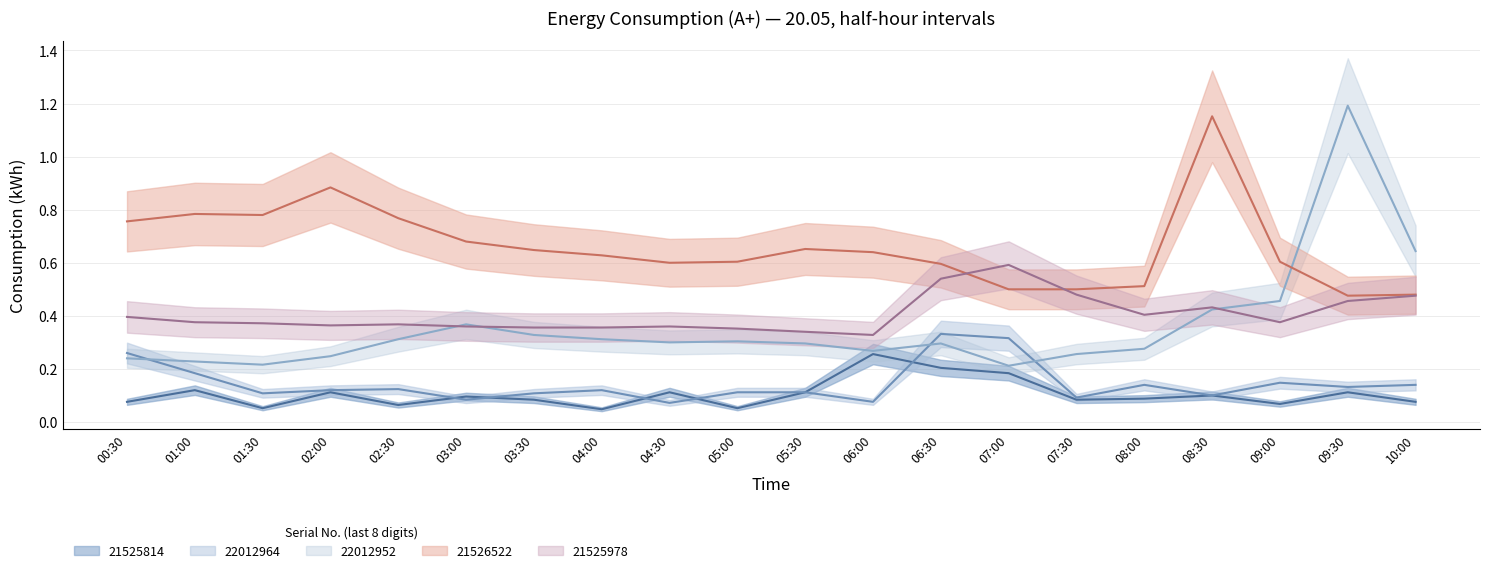

Reading left to right, extract all data points from this chart.

48184921525814: 00:30=0.1	01:00=0.1	01:30=0.1	02:00=0.1	02:30=0.1	03:00=0.1	03:30=0.1	04:00=0.0	04:30=0.1	05:00=0.1	05:30=0.1	06:00=0.3	06:30=0.2	07:00=0.2	07:30=0.1	08:00=0.1	08:30=0.1	09:00=0.1	09:30=0.1	10:00=0.1
48202422012964: 00:30=0.3	01:00=0.2	01:30=0.1	02:00=0.1	02:30=0.1	03:00=0.1	03:30=0.1	04:00=0.1	04:30=0.1	05:00=0.1	05:30=0.1	06:00=0.1	06:30=0.3	07:00=0.3	07:30=0.1	08:00=0.1	08:30=0.1	09:00=0.1	09:30=0.1	10:00=0.1
48202422012952: 00:30=0.2	01:00=0.2	01:30=0.2	02:00=0.2	02:30=0.3	03:00=0.4	03:30=0.3	04:00=0.3	04:30=0.3	05:00=0.3	05:30=0.3	06:00=0.3	06:30=0.3	07:00=0.2	07:30=0.3	08:00=0.3	08:30=0.4	09:00=0.5	09:30=1.2	10:00=0.6
48184921526522: 00:30=0.8	01:00=0.8	01:30=0.8	02:00=0.9	02:30=0.8	03:00=0.7	03:30=0.6	04:00=0.6	04:30=0.6	05:00=0.6	05:30=0.7	06:00=0.6	06:30=0.6	07:00=0.5	07:30=0.5	08:00=0.5	08:30=1.2	09:00=0.6	09:30=0.5	10:00=0.5
48184921525978: 00:30=0.4	01:00=0.4	01:30=0.4	02:00=0.4	02:30=0.4	03:00=0.4	03:30=0.4	04:00=0.4	04:30=0.4	05:00=0.4	05:30=0.3	06:00=0.3	06:30=0.5	07:00=0.6	07:30=0.5	08:00=0.4	08:30=0.4	09:00=0.4	09:30=0.5	10:00=0.5